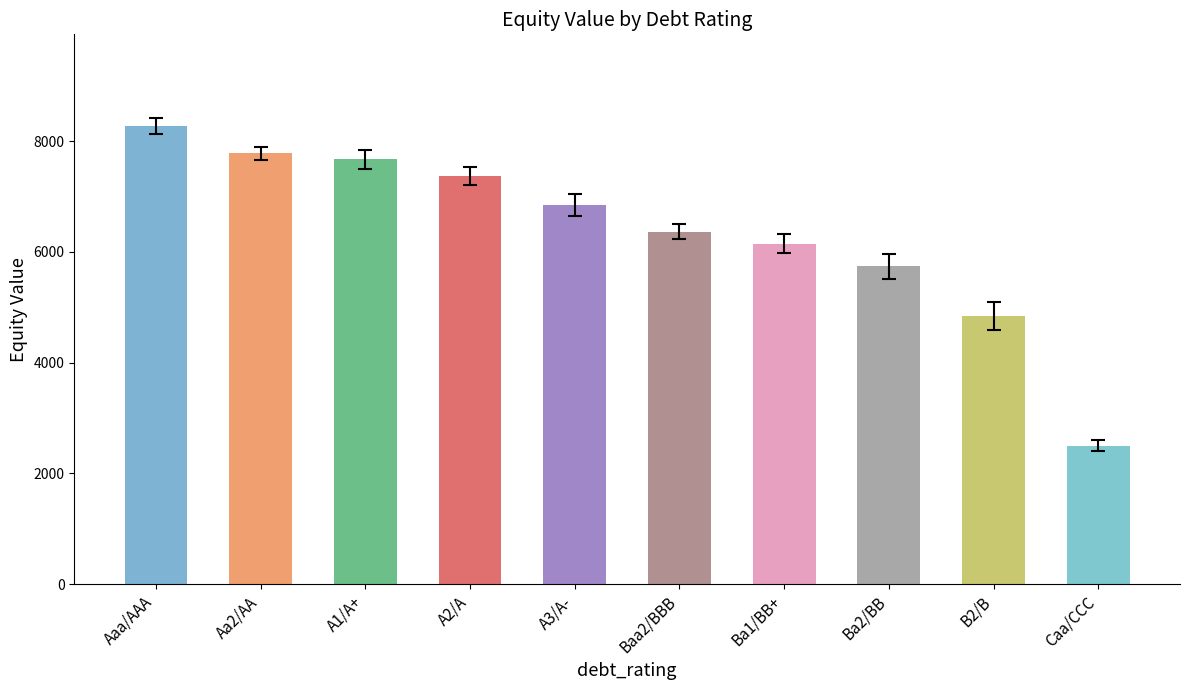

What is the sum of the values at A2/A and Baa2/BBB?

13730.1